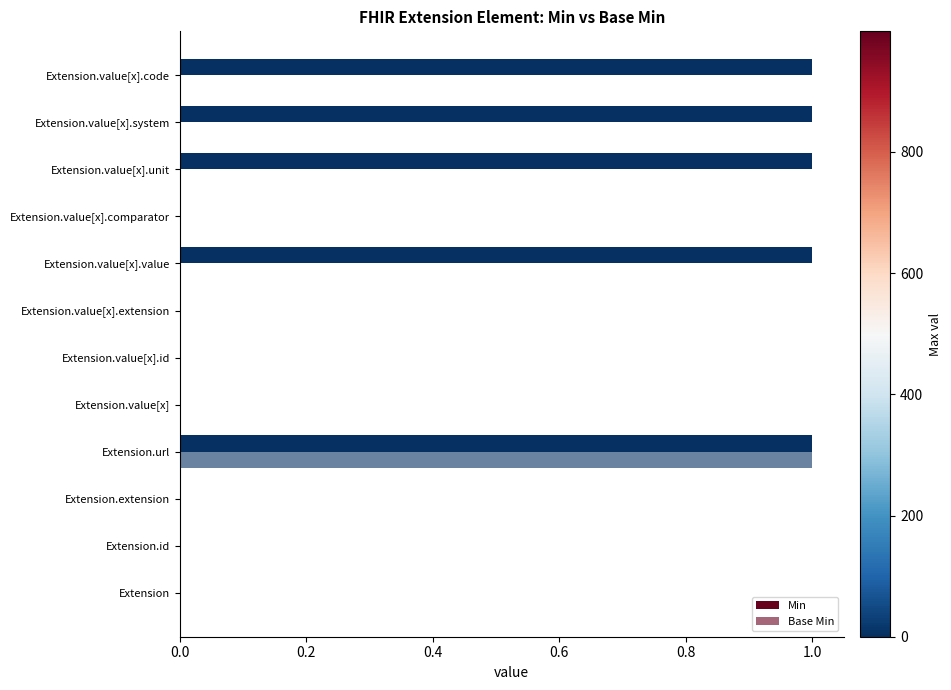

What position from the right is Extension.url?

9